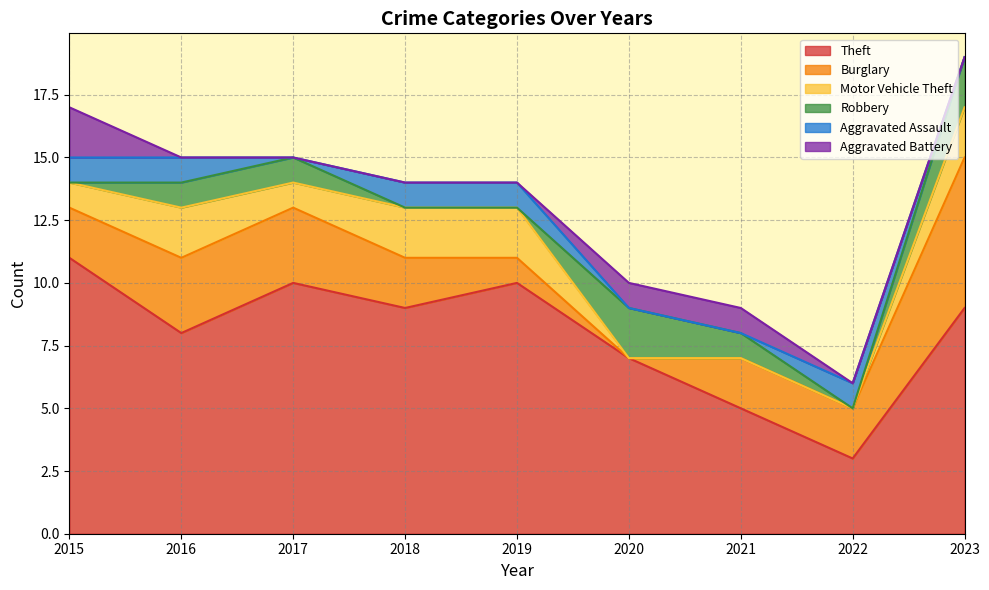

How many lines are shown in the chart?

6